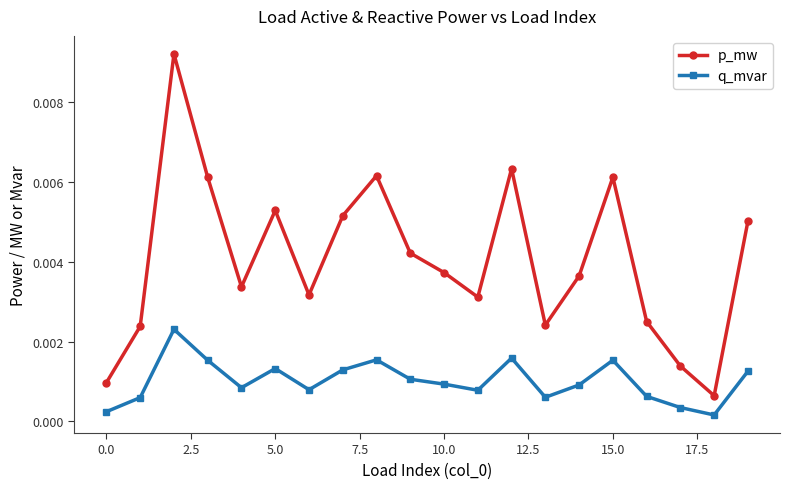

True or false: p_mw and q_mvar intersect in this chart.

False